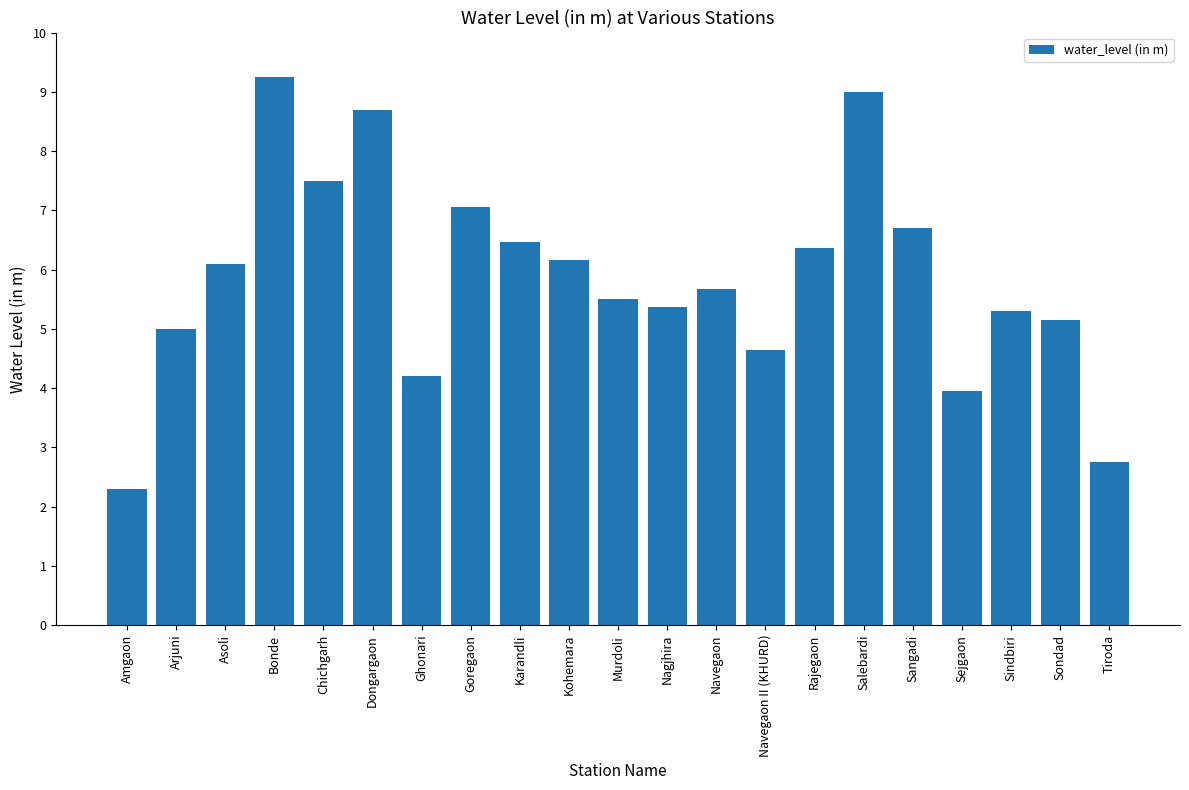

How many data points does each series have?

21